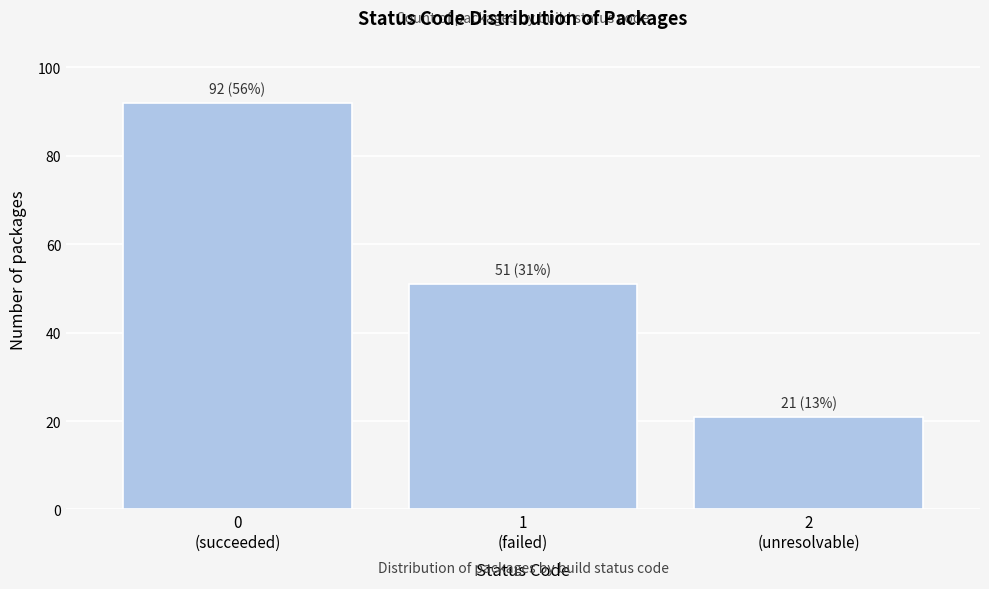

Reading right to left, extract all data points from this chart.

21	51	92